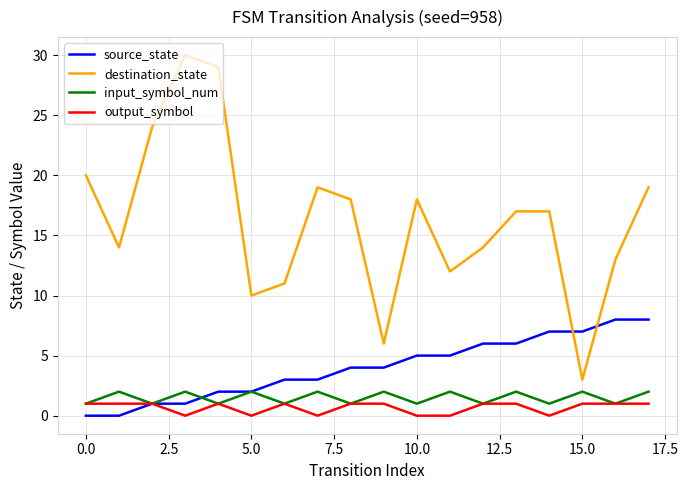

Reading left to right, extract all data points from this chart.

source_state: 0	0	1	1	2	2	3	3	4	4	5	5	6	6	7	7	8	8
destination_state: 20	14	24	30	29	10	11	19	18	6	18	12	14	17	17	3	13	19
input_symbol_num: 1	2	1	2	1	2	1	2	1	2	1	2	1	2	1	2	1	2
output_symbol: 1	1	1	0	1	0	1	0	1	1	0	0	1	1	0	1	1	1